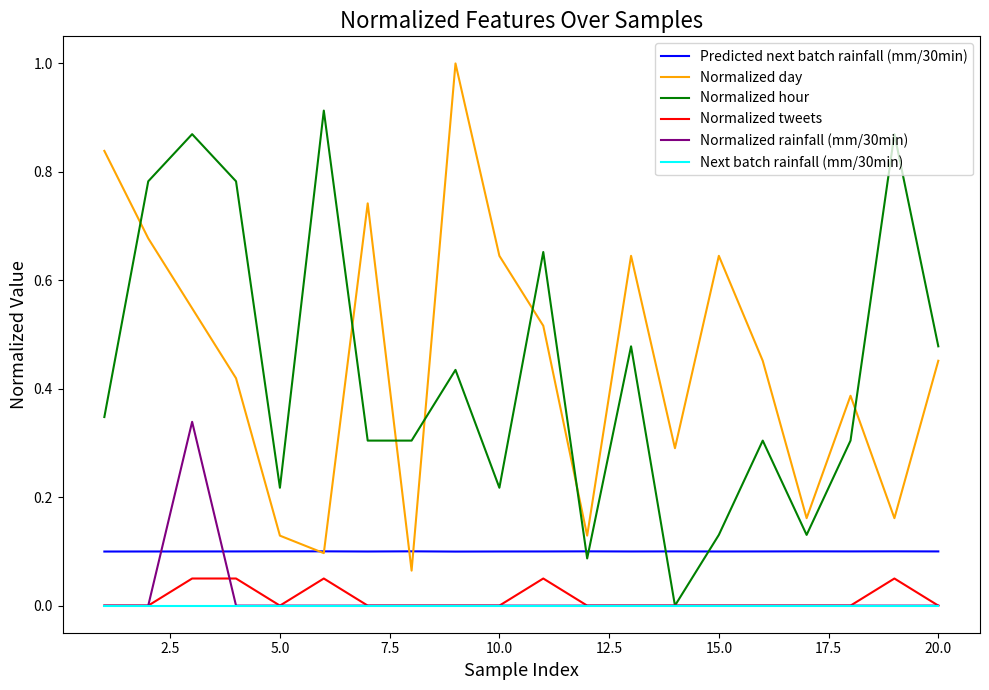

True or false: Normalized rainfall (mm/30min) and Normalized day cross at least once.

False